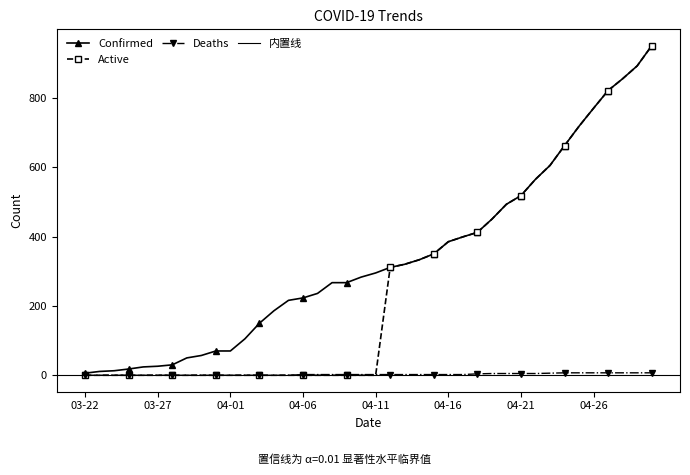

At how many categories does at least one series exceed 118?

28